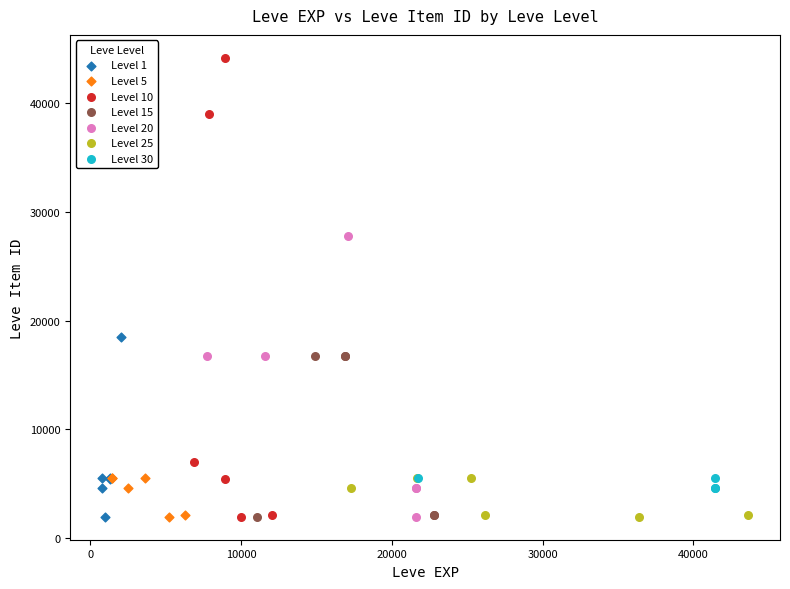

Which series reaches the maximum Y coordinate?

Level 10